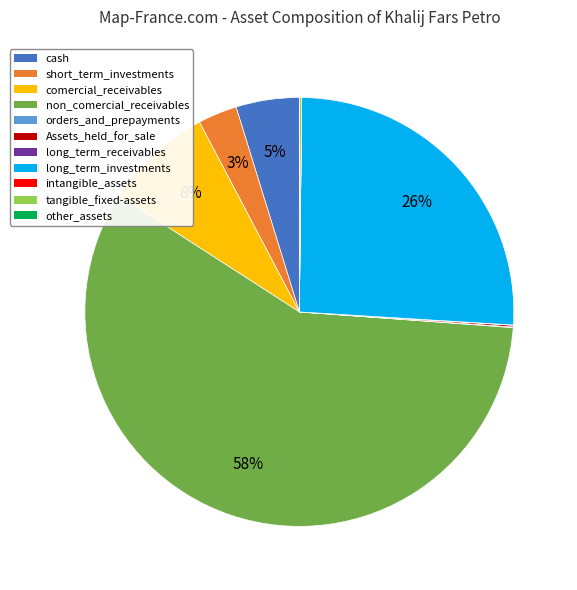

Is there a majority slice in this chart?

Yes